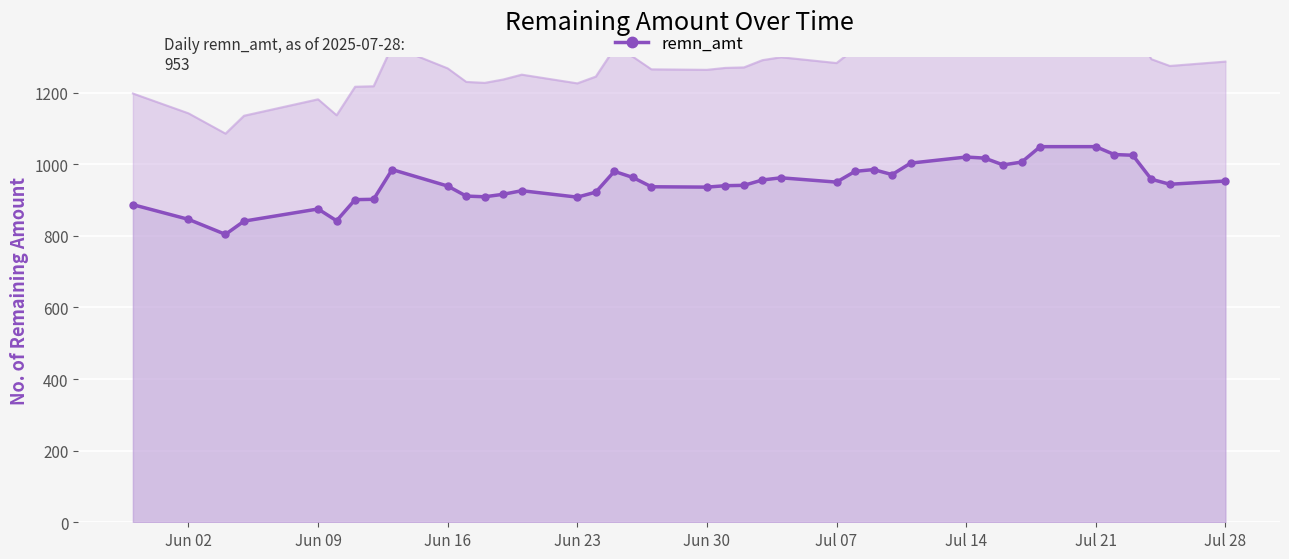

What is the minimum value shown in the chart?

804